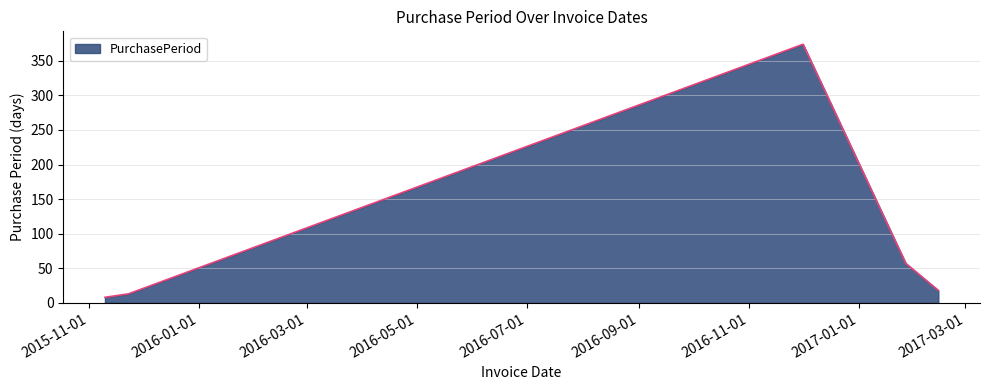

What is the difference between the second highest and second lowest values?

44